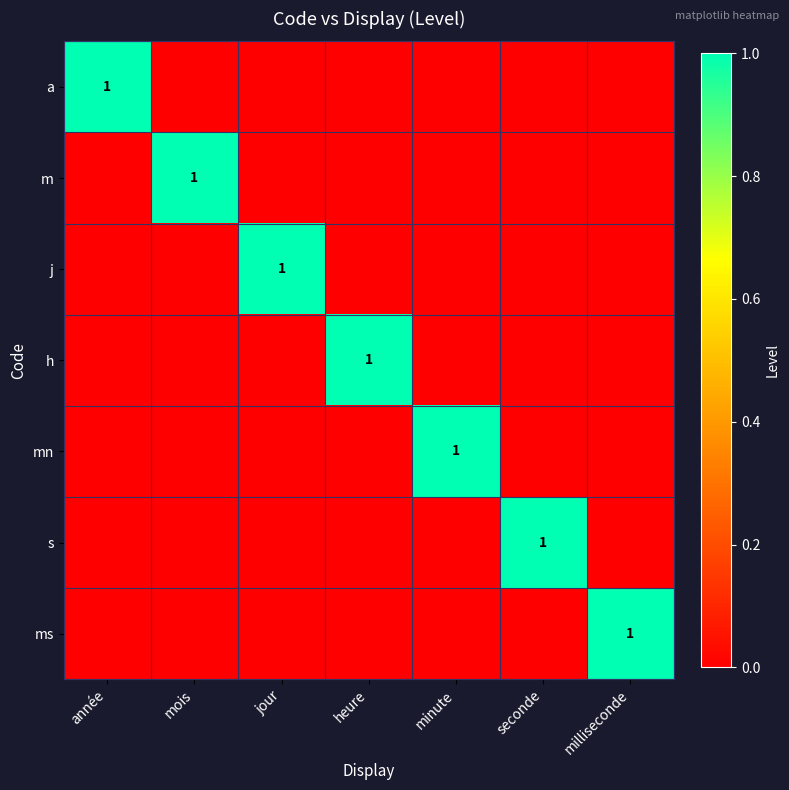

At which category is the sum across all series the highest?

année